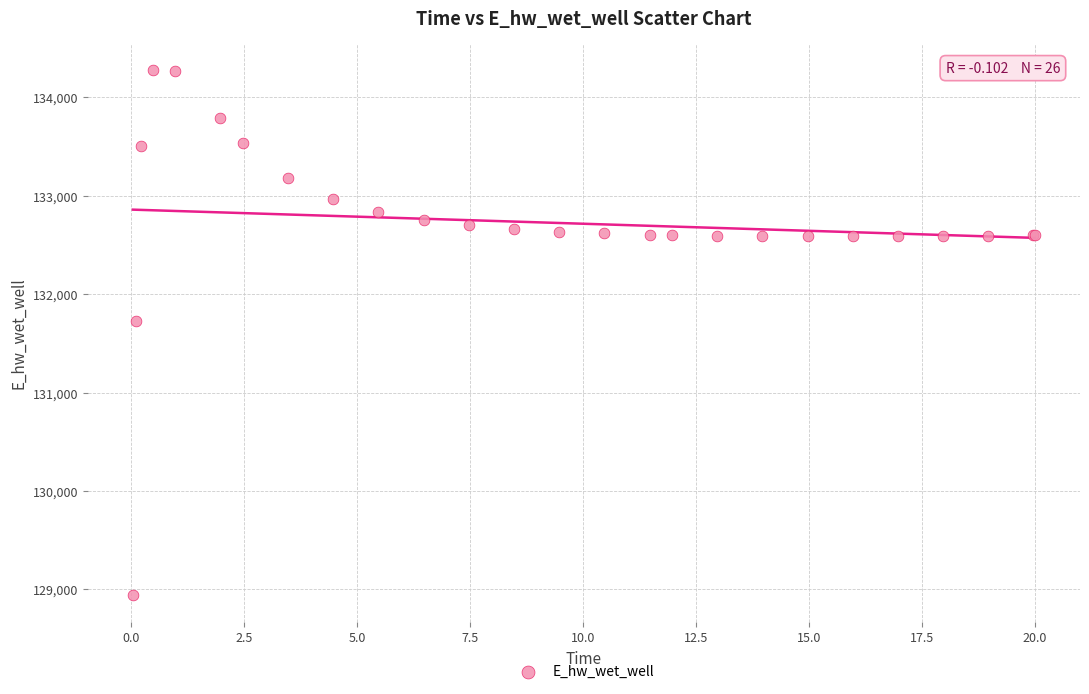

What Y value in the scatter plot is closest to 131609?

131724.7